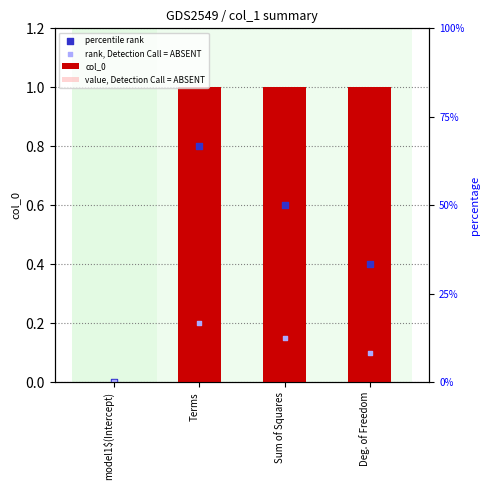

Which series has the largest total across all categories?

col_0